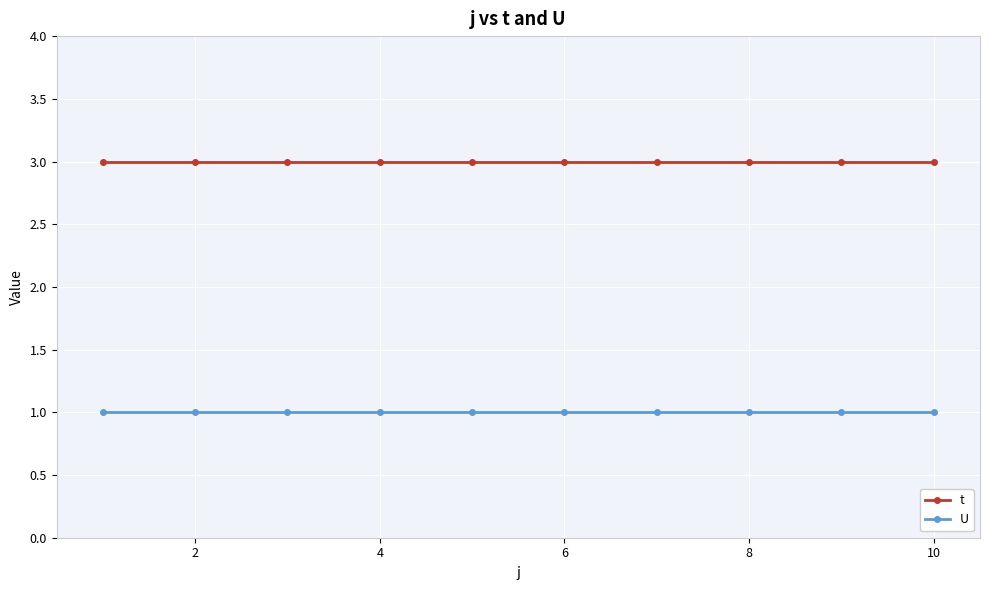

At how many categories does at least one series exceed 2?

10